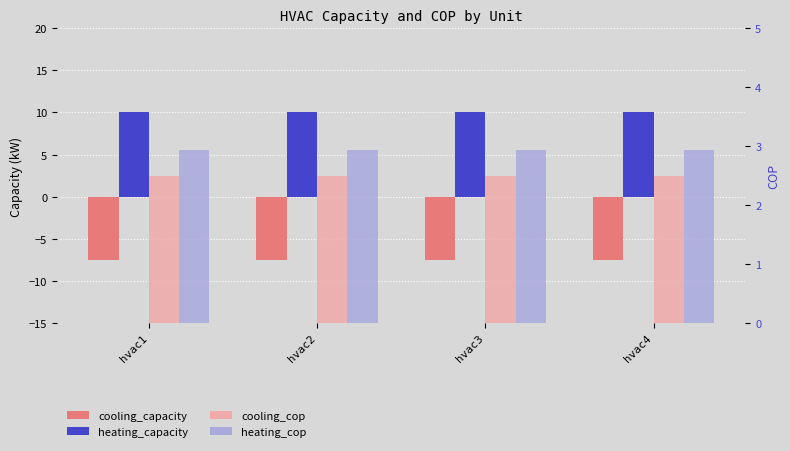

Reading left to right, what are all the values shown in this chart?

cooling_capacity: -7.5	-7.5	-7.5	-7.5
heating_capacity: 10.0	10.0	10.0	10.0
cooling_cop: 2.5	2.5	2.5	2.5
heating_cop: 2.9	2.9	2.9	2.9